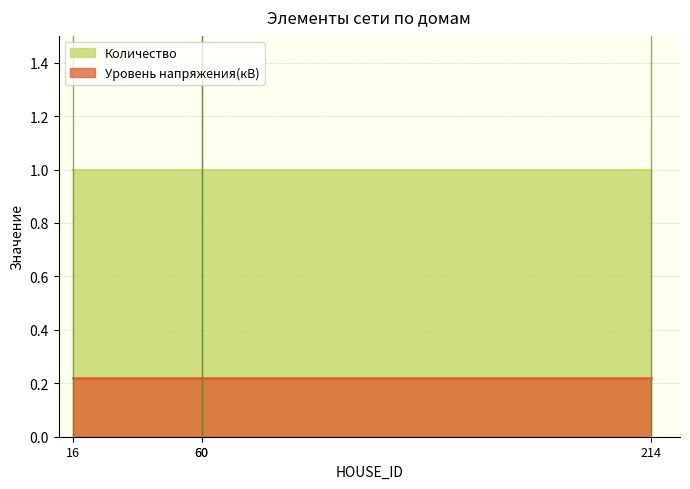

Reading left to right, what are all the values shown in this chart?

Количество: 16=1.0	60=1.0	60=1.0	214=1.0
Уровень напряжения(кВ): 16=0.2	60=0.2	60=0.2	214=0.2